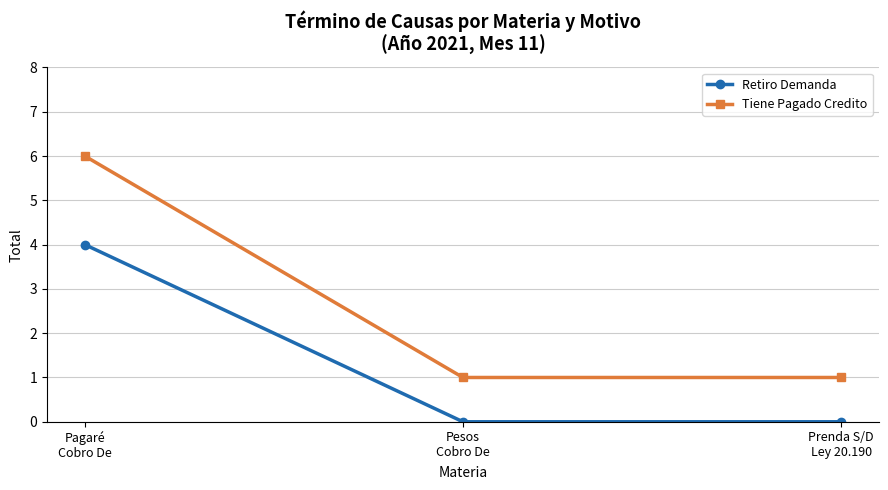

How many categories are shown in the chart?

3